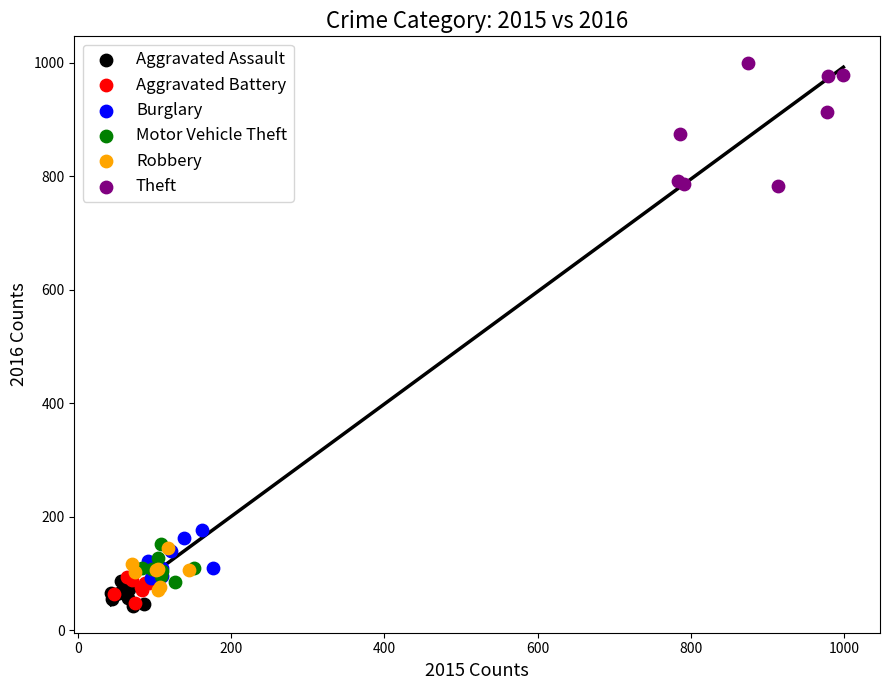

What are all the series names shown in the legend?

Aggravated Assault, Aggravated Battery, Burglary, Motor Vehicle Theft, Robbery, Theft